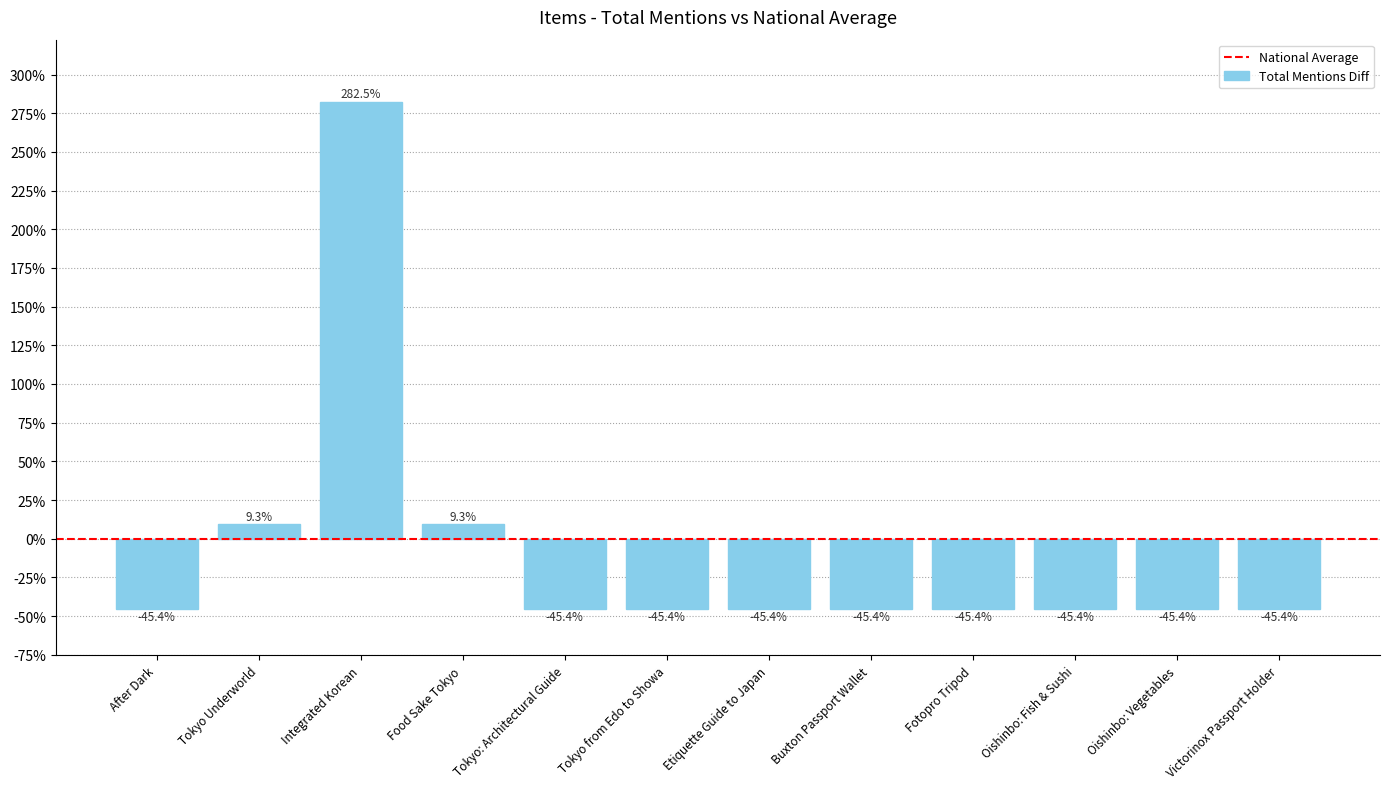

What is the label of the 2nd bar from the right?

Oishinbo: Vegetables